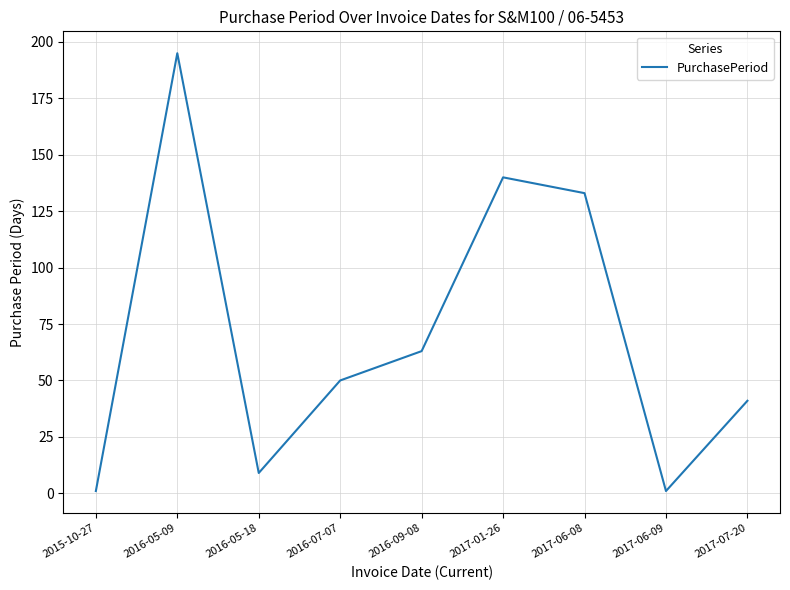

True or false: the data shows 140 at 2017-01-26.

True